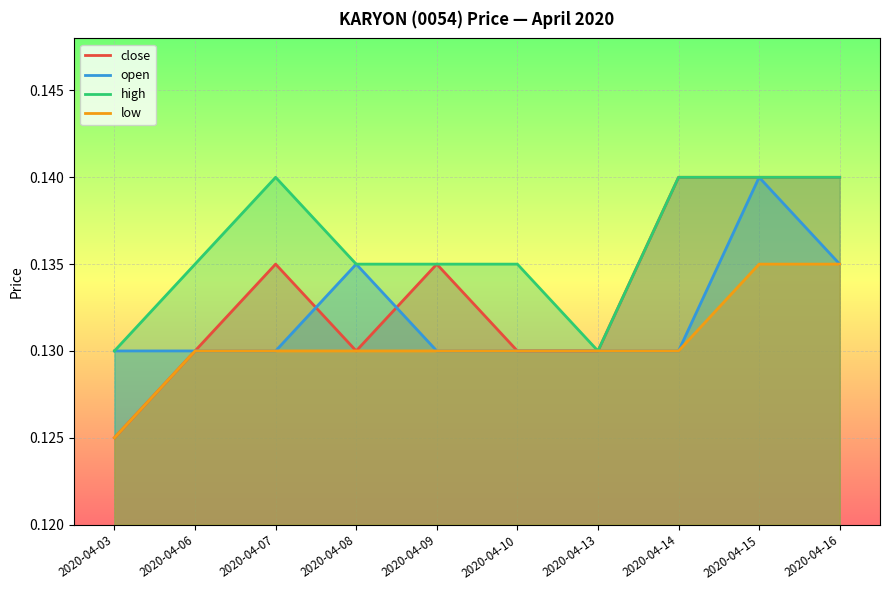

Does the chart display data point markers on the line(s)?

No